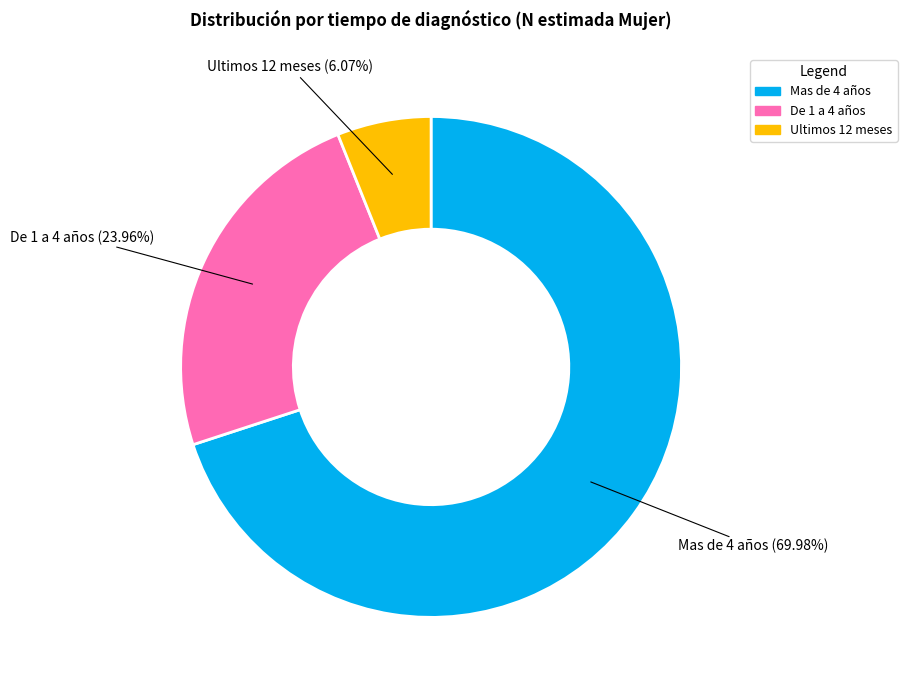

What is the largest slice in the pie chart?

Mas de 4 años